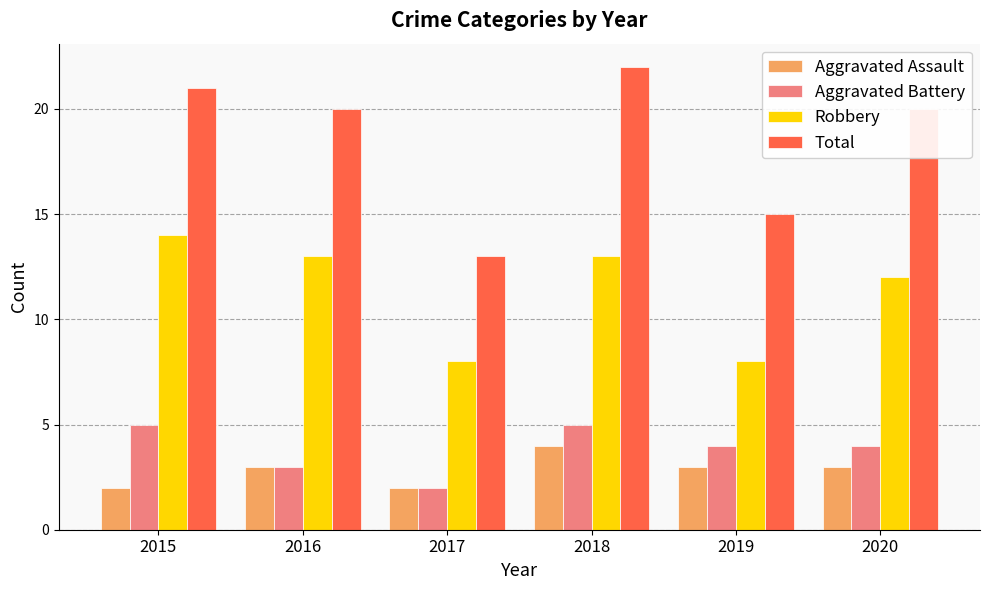

Which series has the widest spread of values?

Total